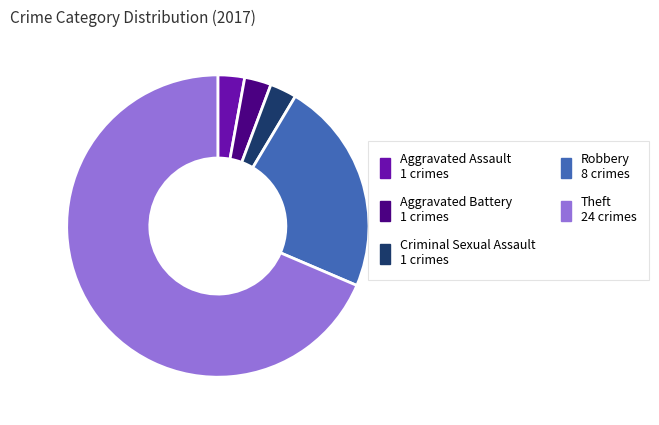

Count the number of slices in the pie.

5